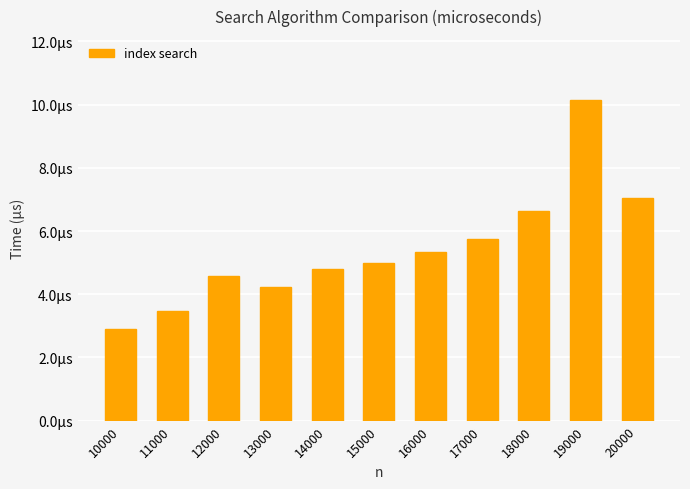

Between 10000 and 19000, which is larger?

19000